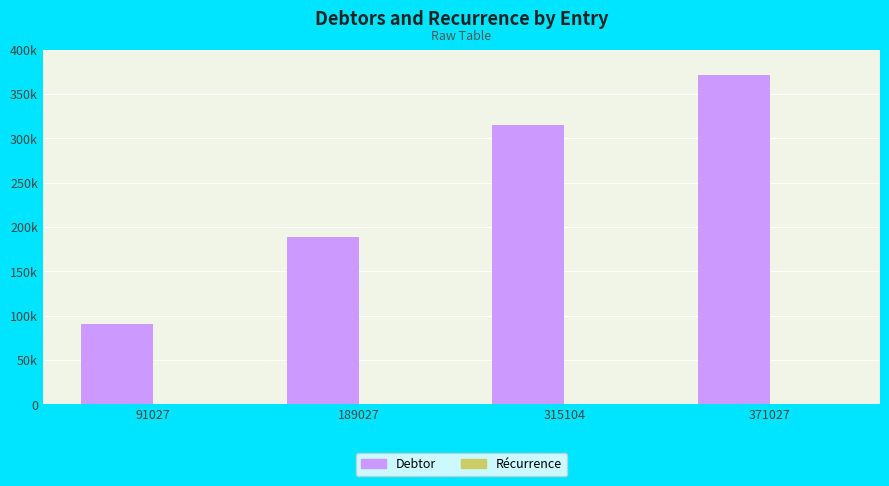

Are the bars grouped side by side (vs. stacked)?

Yes